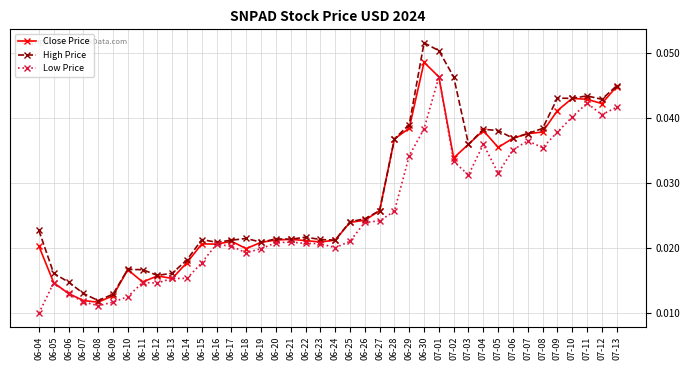

Which series has the largest range (max minus min)?

High Price